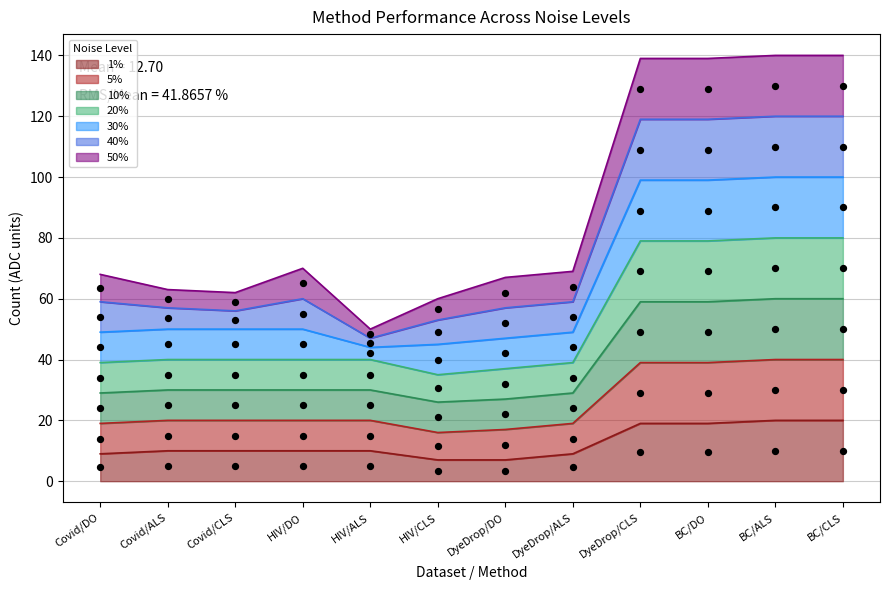

Is it true that 1% equals 9 at DyeDrop/ALS?

True